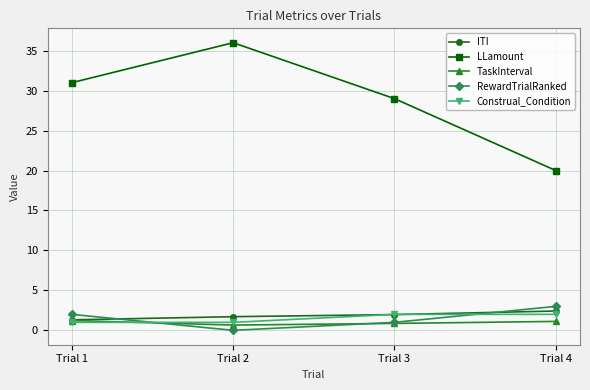

Count the number of data series in this chart.

5